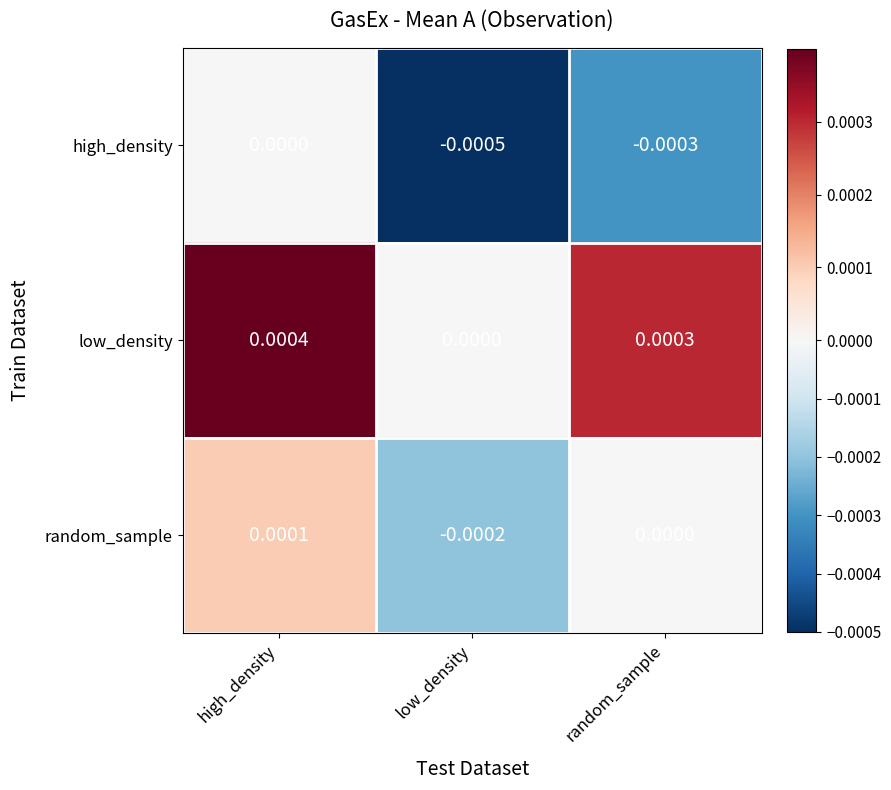

Is the value of low_density at random_sample greater than the value of random_sample at low_density?

Yes